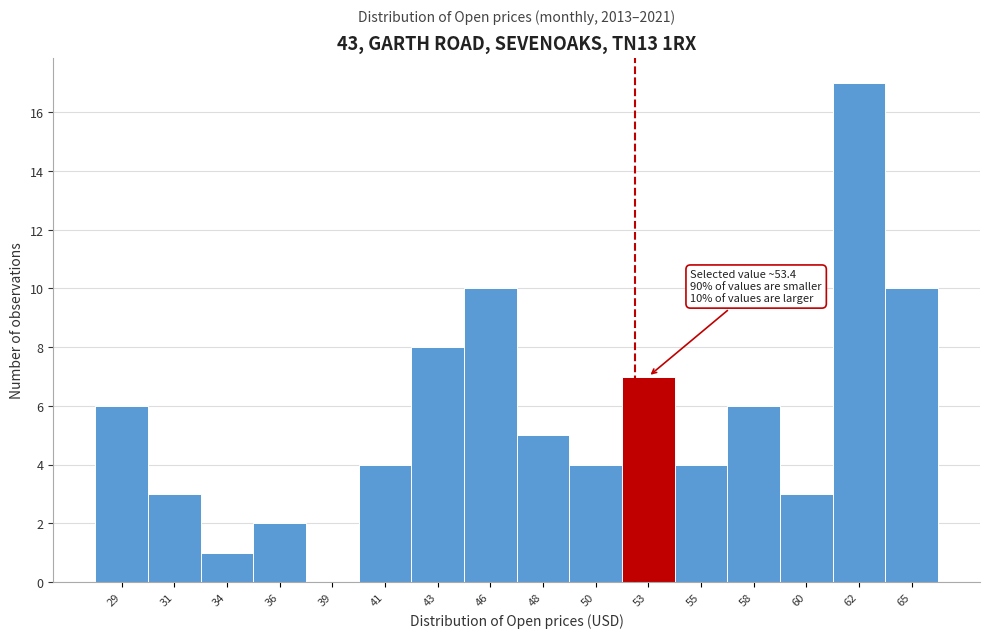

Reading left to right, what are all the values shown in this chart?

29=6	31=3	34=1	36=2	39=0	41=4	43=8	46=10	48=5	50=4	53=7	55=4	58=6	60=3	62=17	65=10